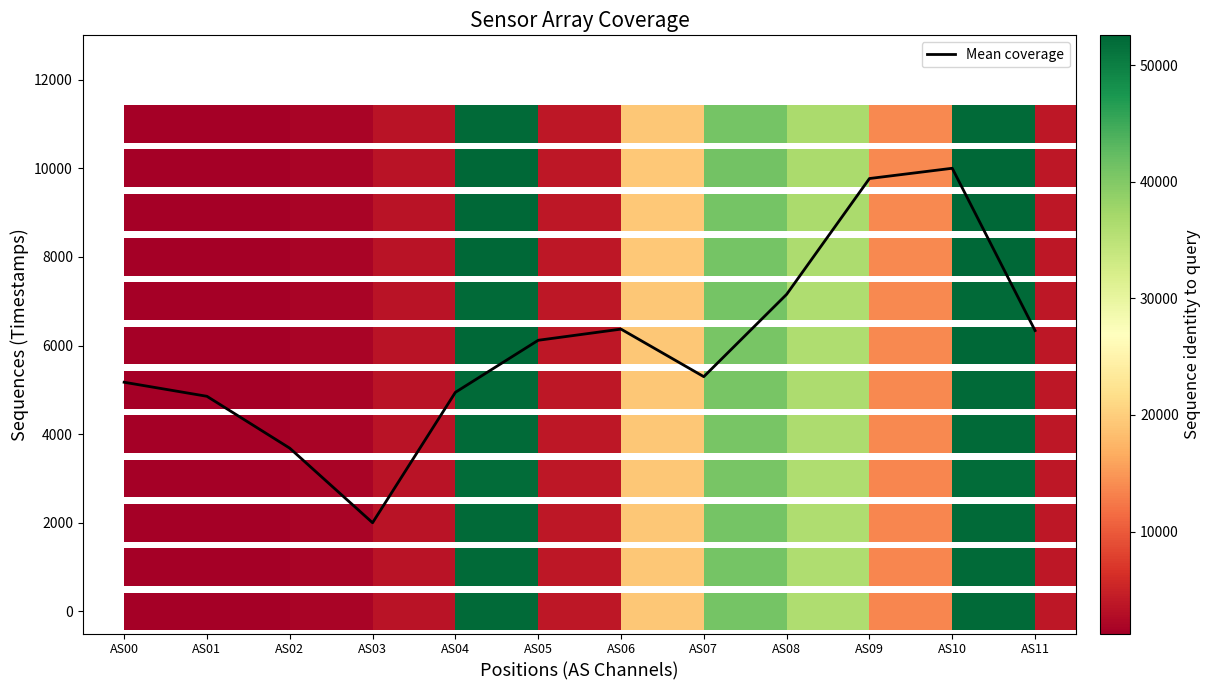

What is the ratio of the value at AS06 to the value at AS04?

1.3